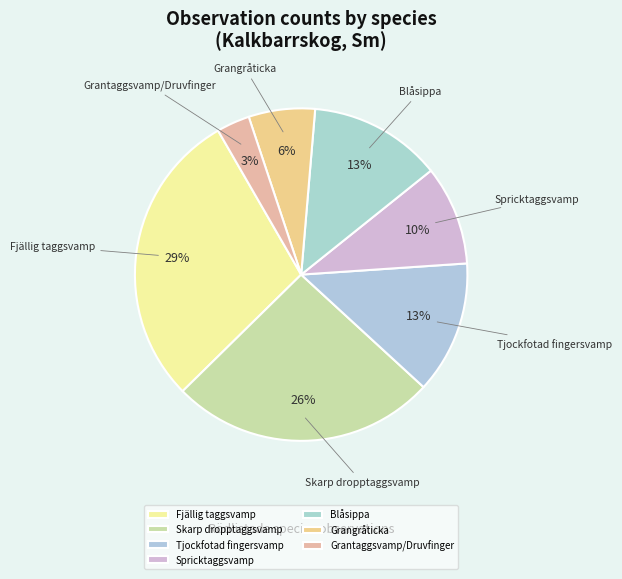

Do Spricktaggsvamp and Tjockfotad fingersvamp together represent more than half of the pie?

No